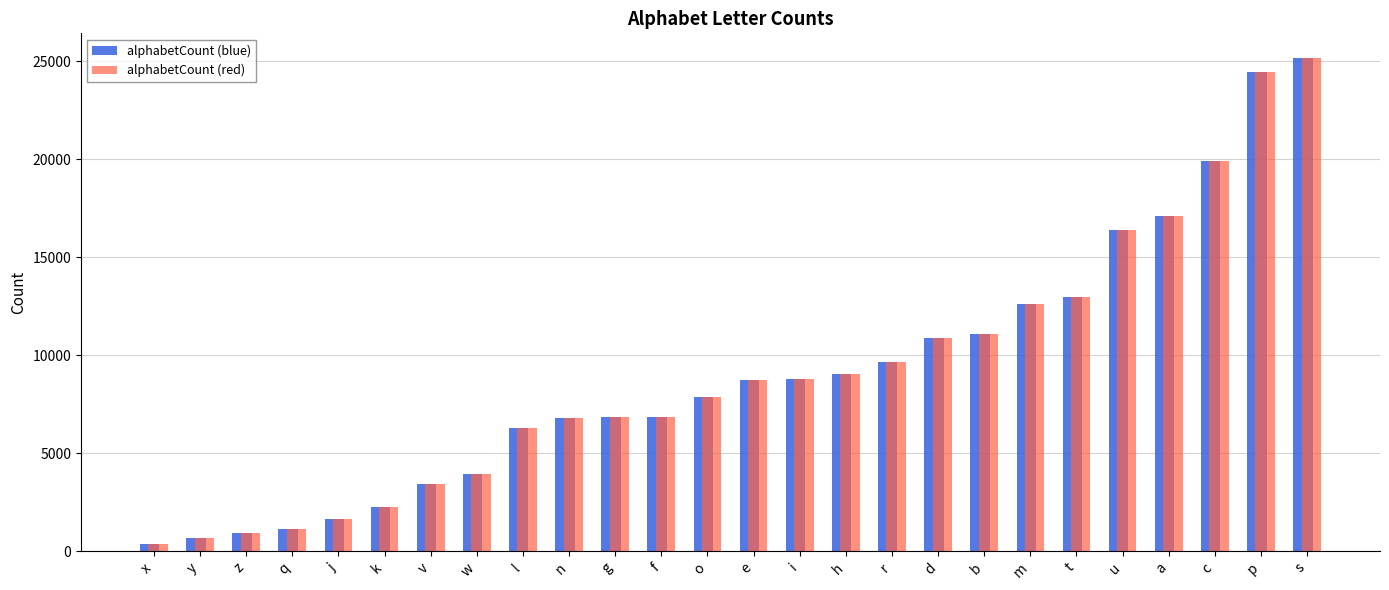

What is the total value across all series at w?

7894